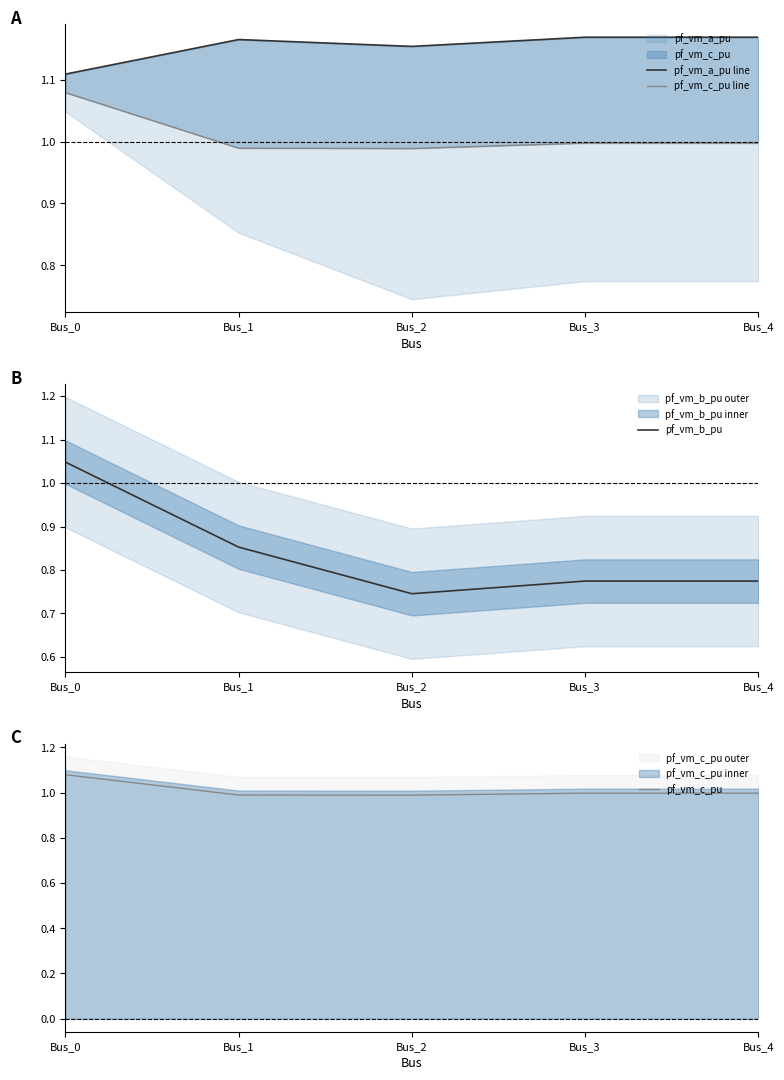

True or false: pf_vm_c_pu and pf_vm_b_pu intersect in this chart.

False